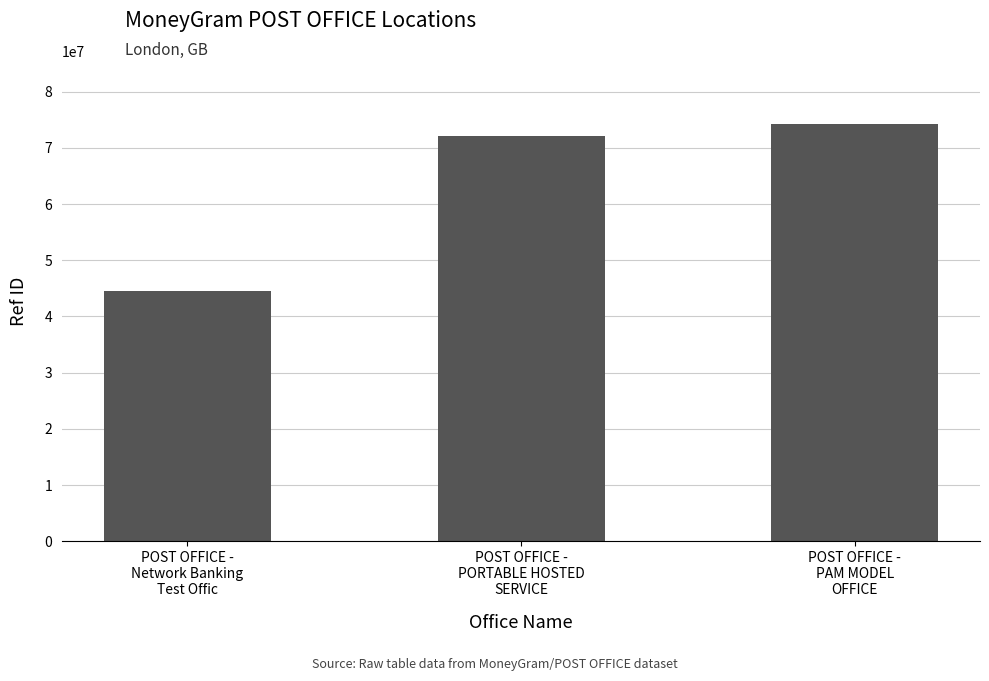

What is the difference between the maximum and minimum values?

29812390